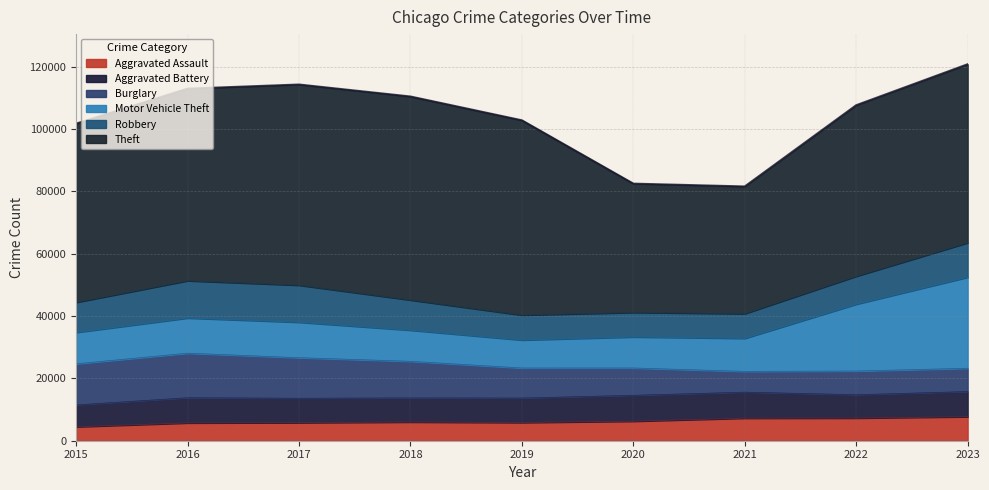

Which label corresponds to the largest value in the chart?

2018